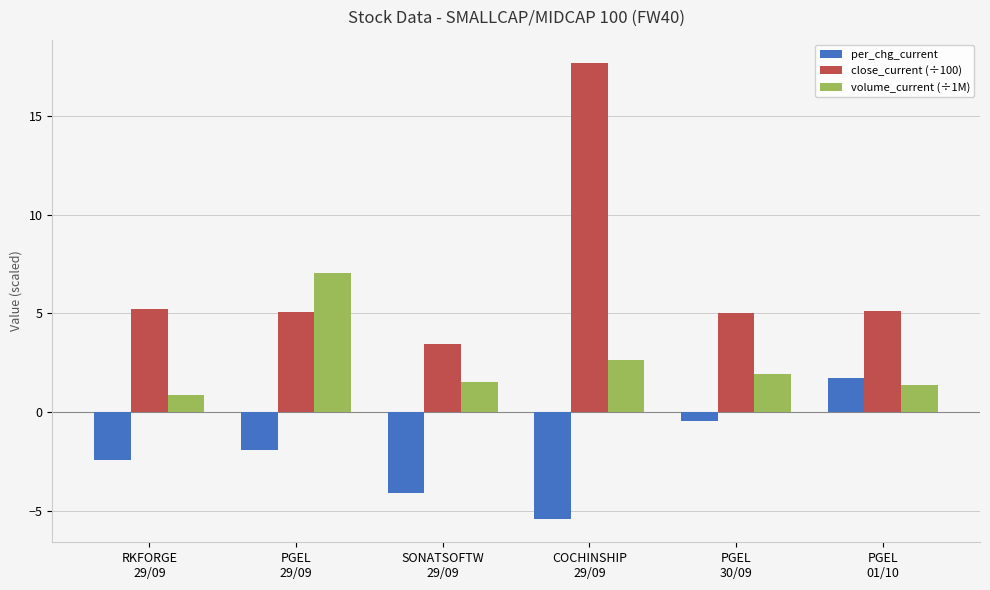

How many data points does each series have?

6